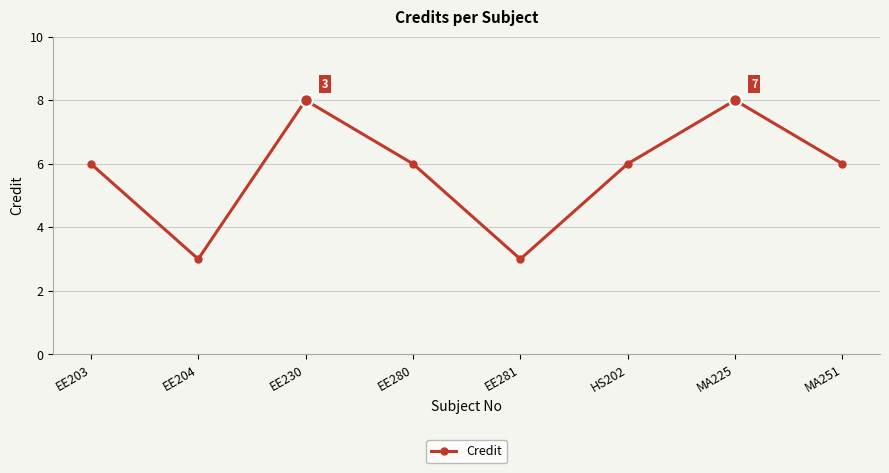

What is the greatest value displayed?

8